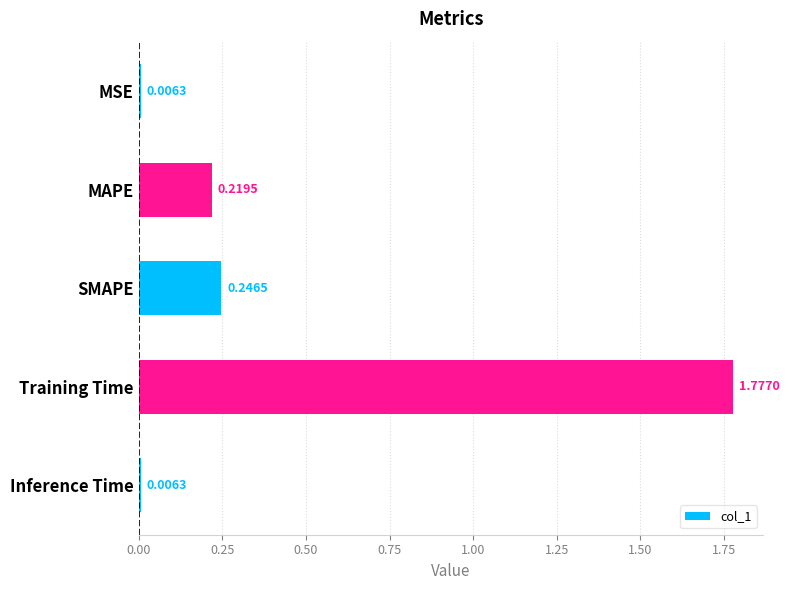

What is the difference between the values at Training Time and MAPE?

1.6